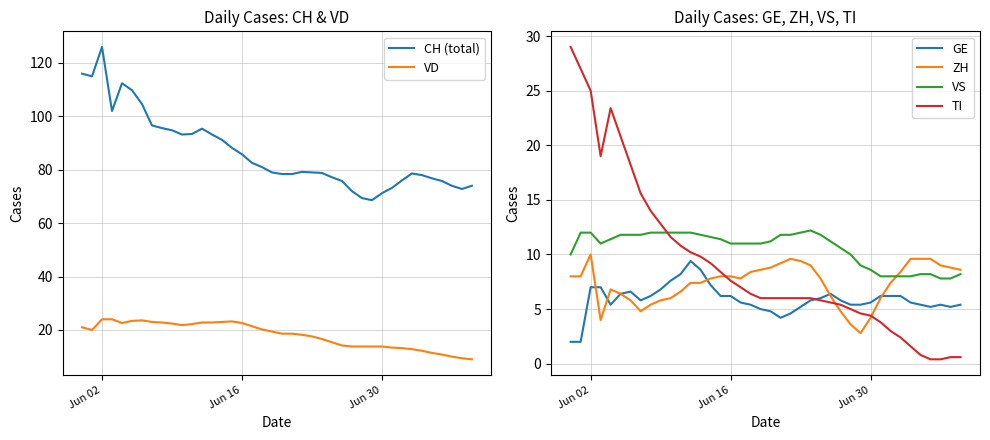

Which series has the largest total across all categories?

CH (total)